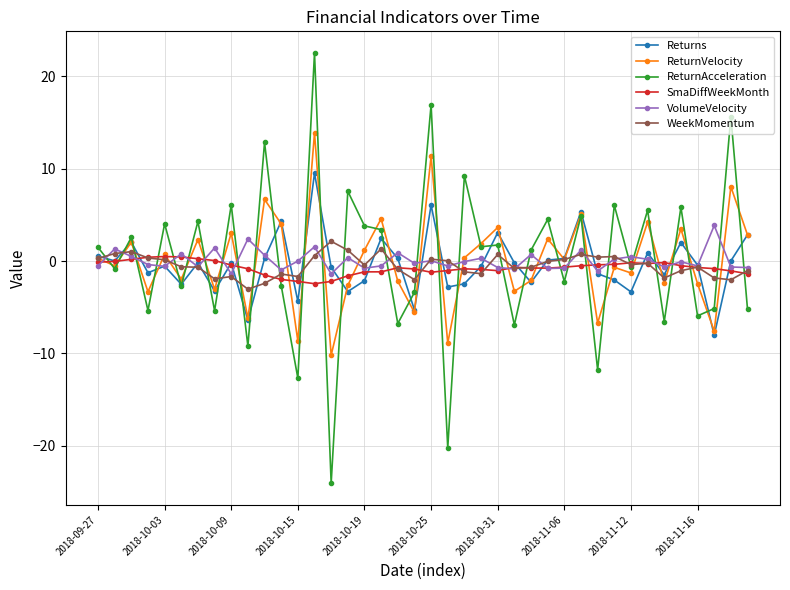

True or false: WeekMomentum has more than 1 interior local peaks.

True